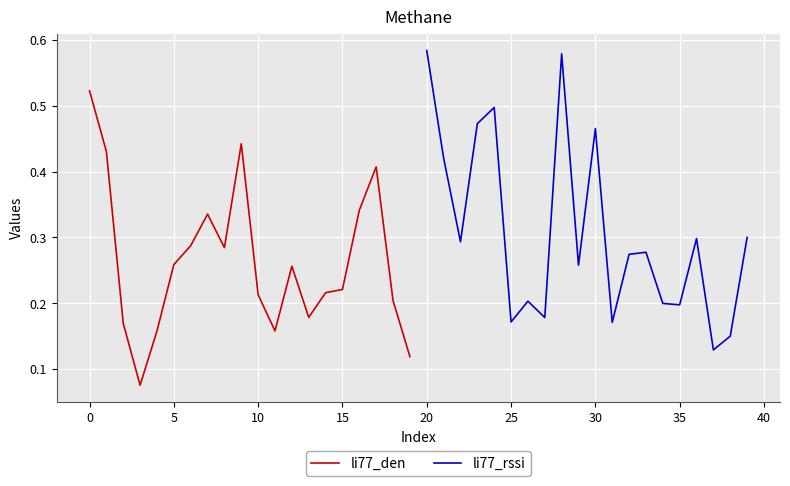

Which series has the largest range (max minus min)?

li77_rssi